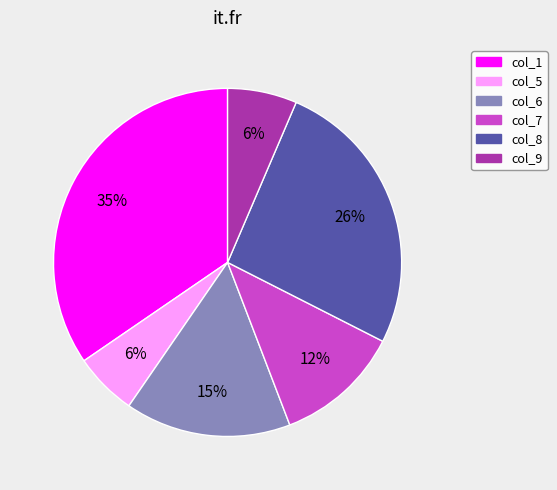

How many slices are in this pie chart?

6